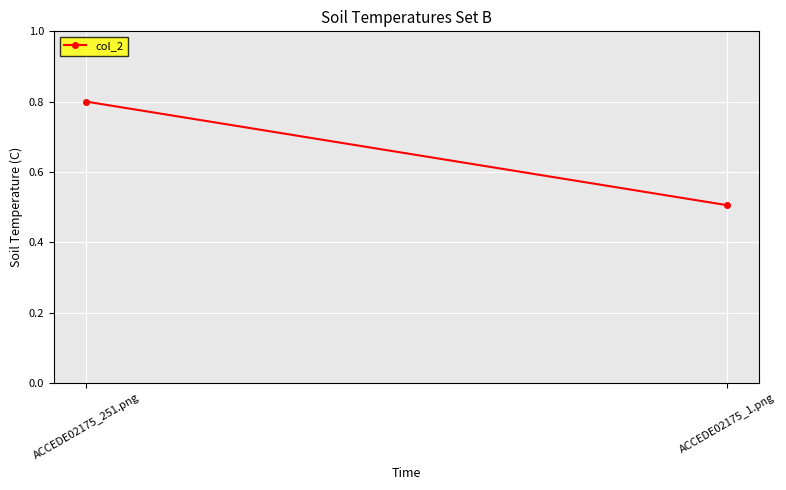

Is this an area chart (filled region under the line)?

No